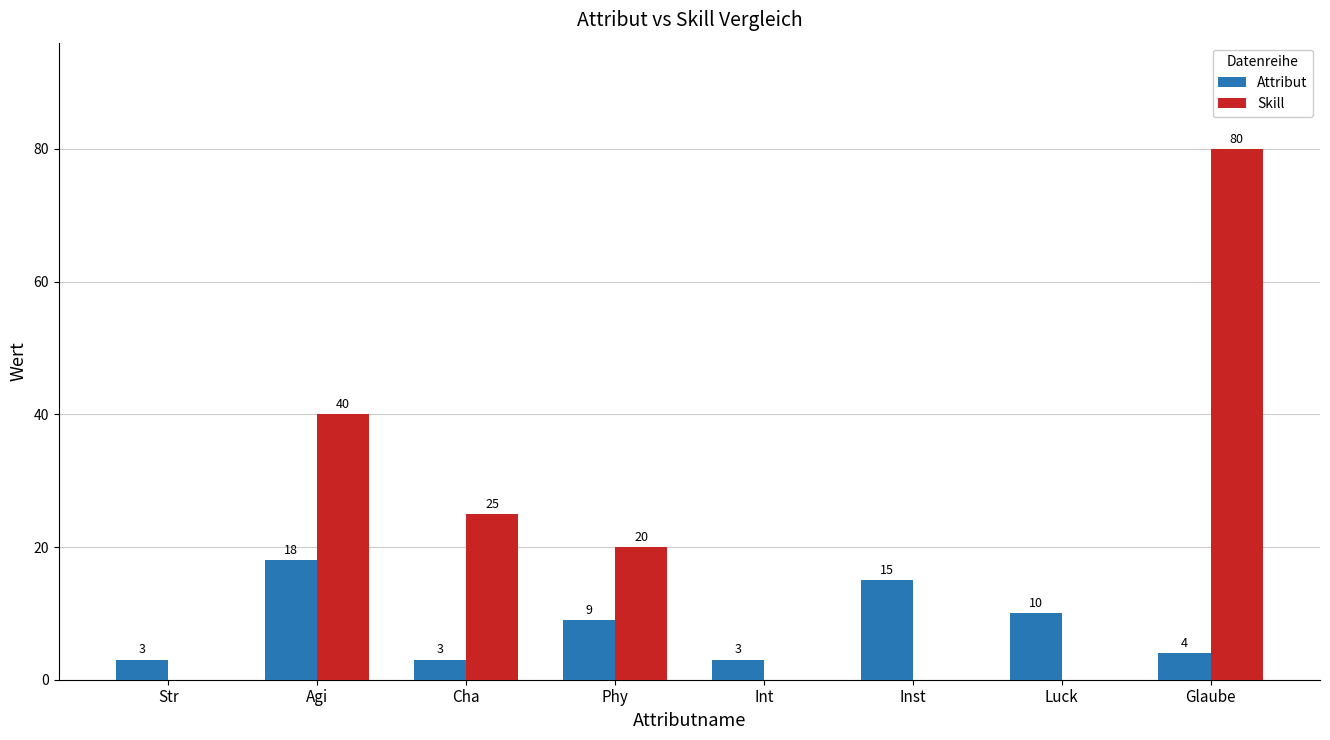

What is the sum of all Attribut values?

65